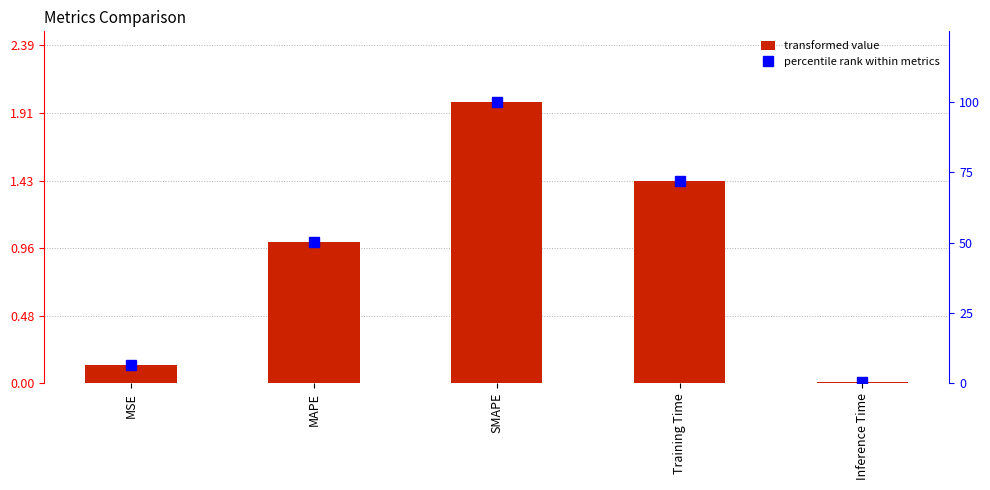

What is the sum of the col_1 values at Training Time and Inference Time?

1.4